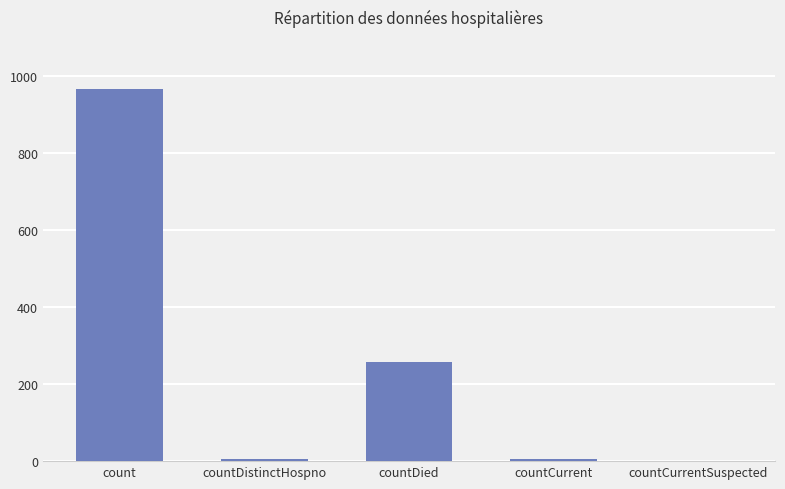

Is it true that the value at countCurrentSuspected is 0?

True